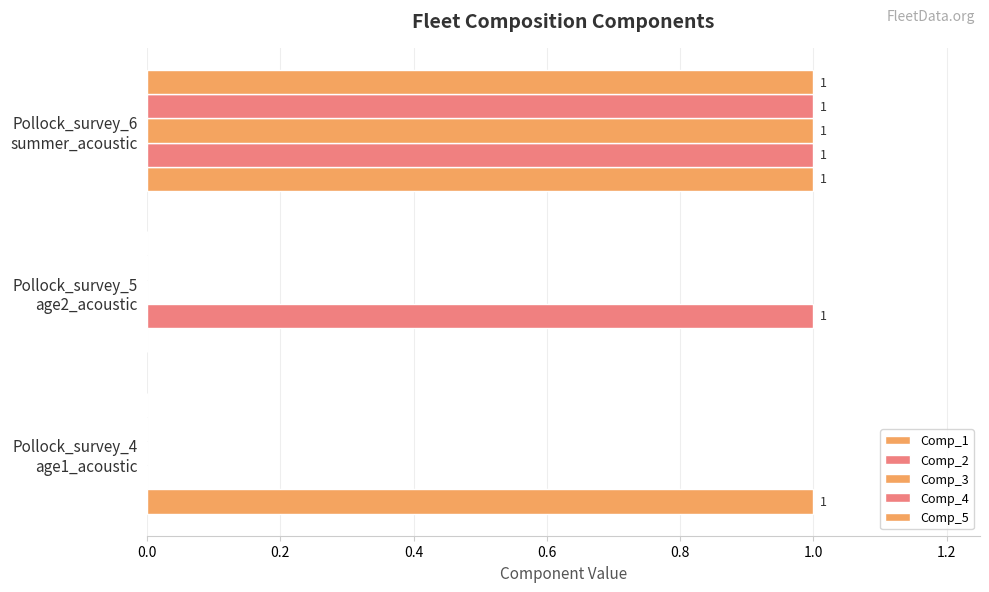

How many series are shown in this chart?

5